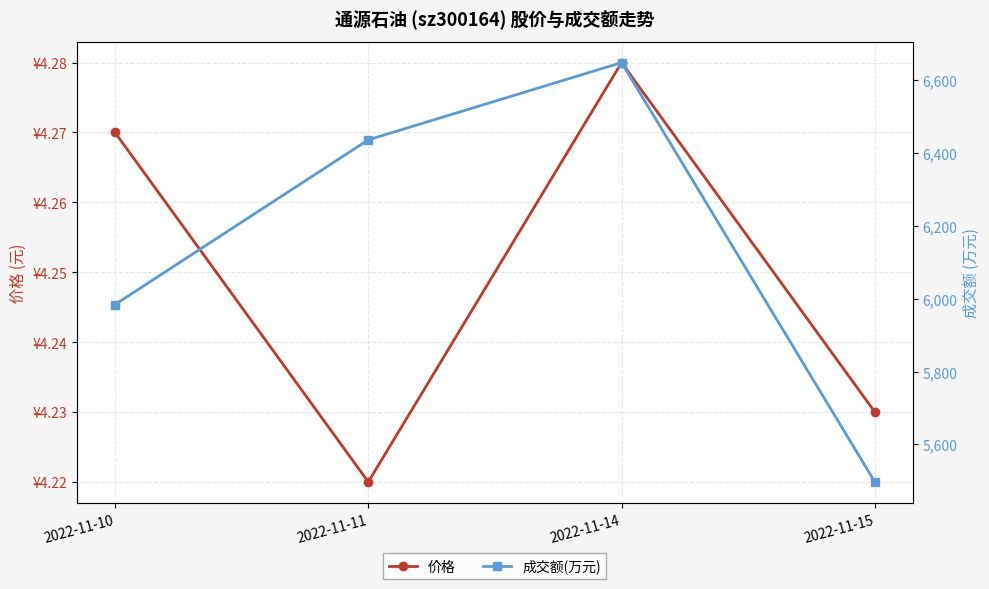

True or false: 价格 and 成交额(万元) intersect in this chart.

False